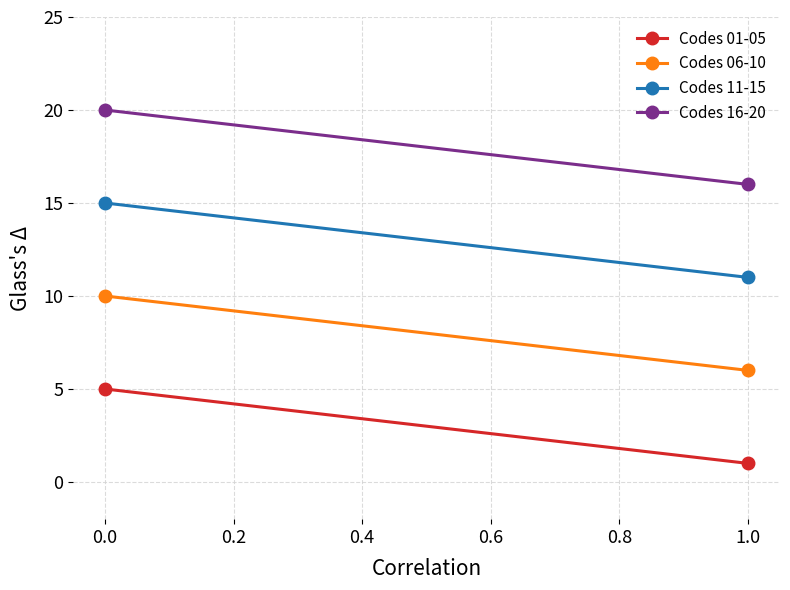

At 1.0, list the series in order from smallest to largest.

Codes 01-05, Codes 06-10, Codes 11-15, Codes 16-20